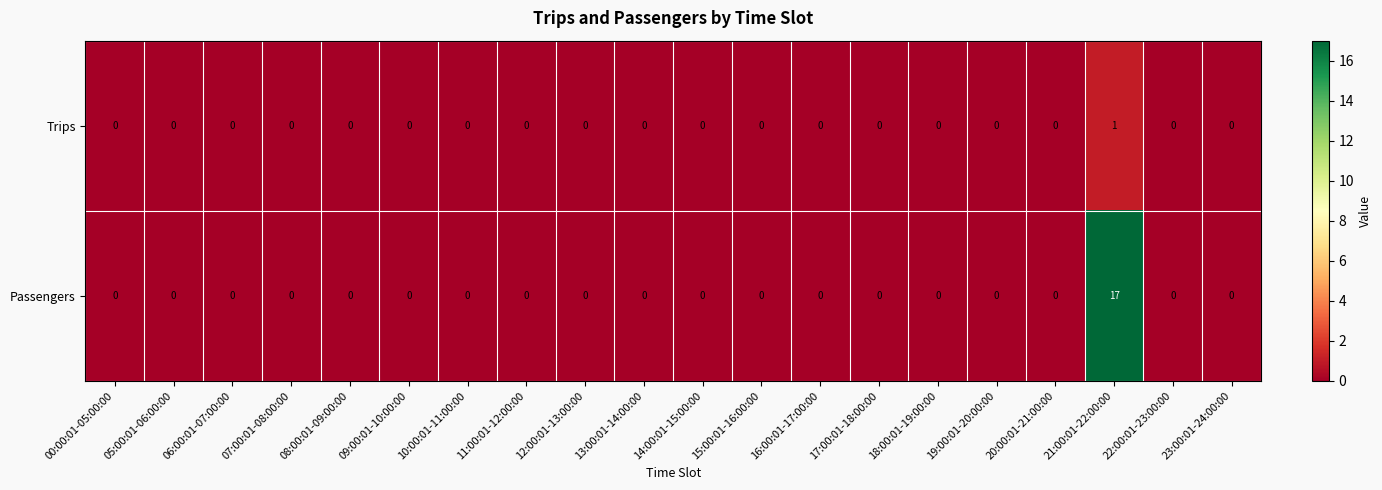

What is the sum of all Passengers values?

17